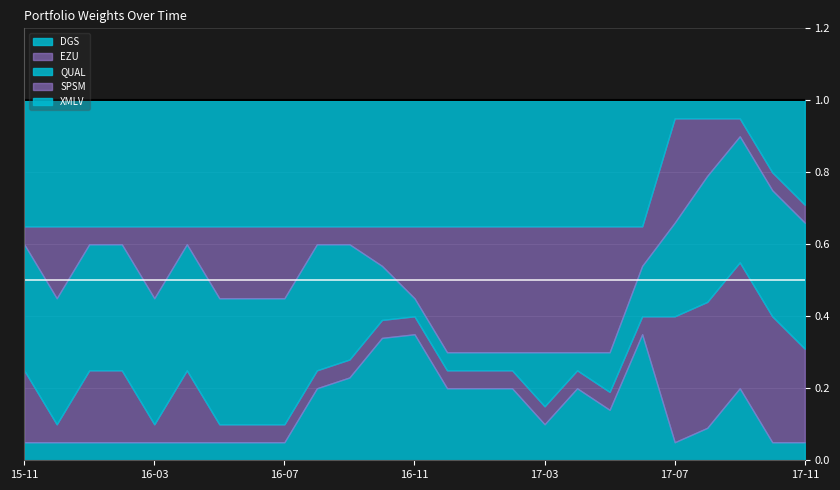

Count the number of categories in the chart.

25